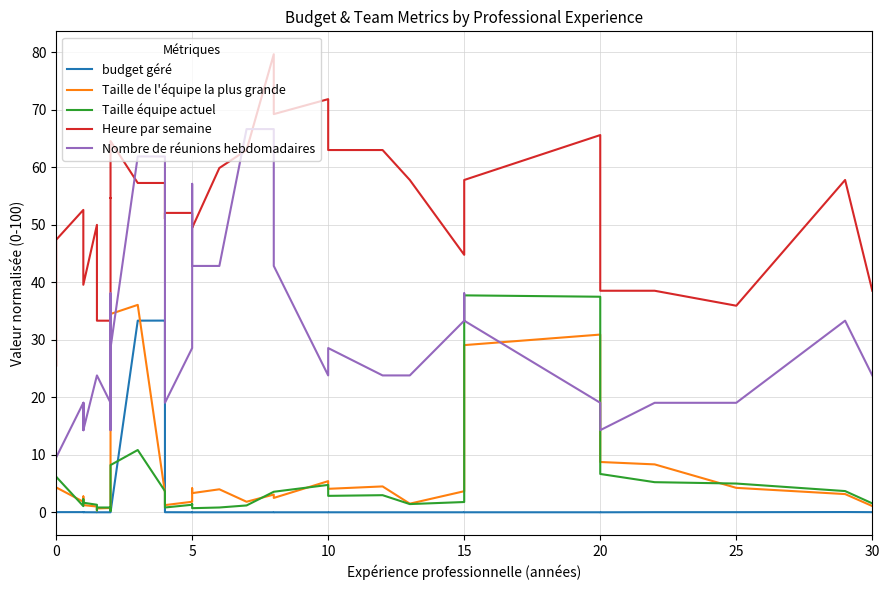

What is the difference between the Taille équipe actuel values at 5 and 10?

2.1